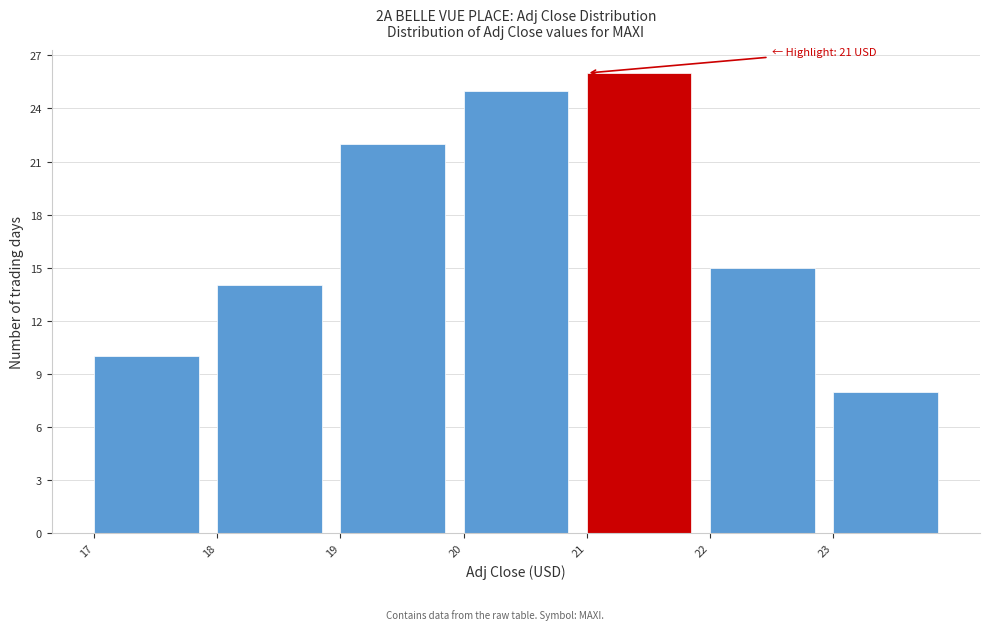

Over which range of the x-axis is the bar tallest?

21 to 22